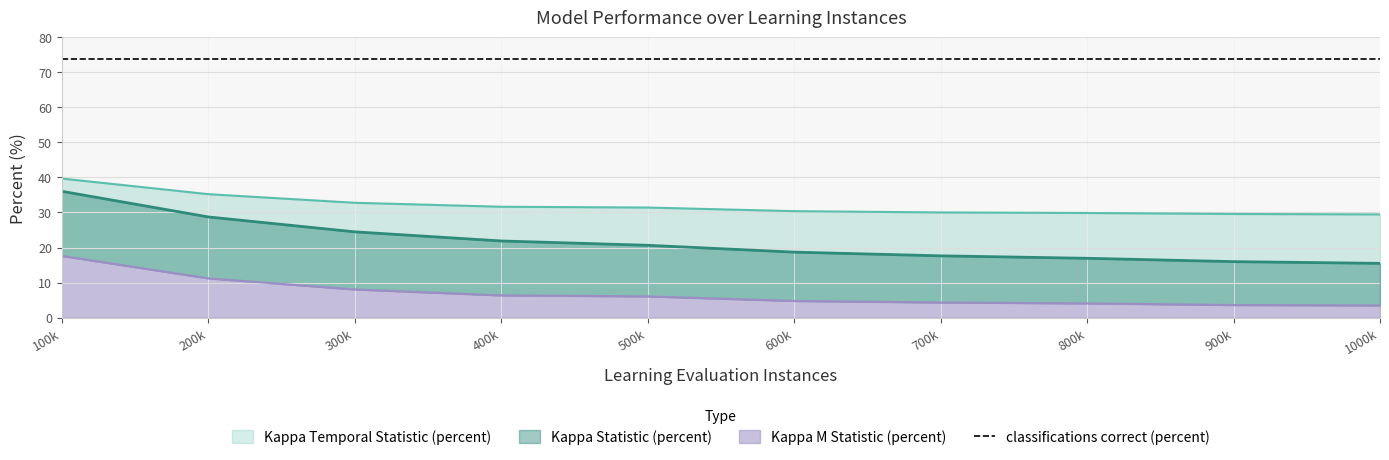

True or false: Kappa M Statistic (percent) and Kappa Statistic (percent) intersect in this chart.

False